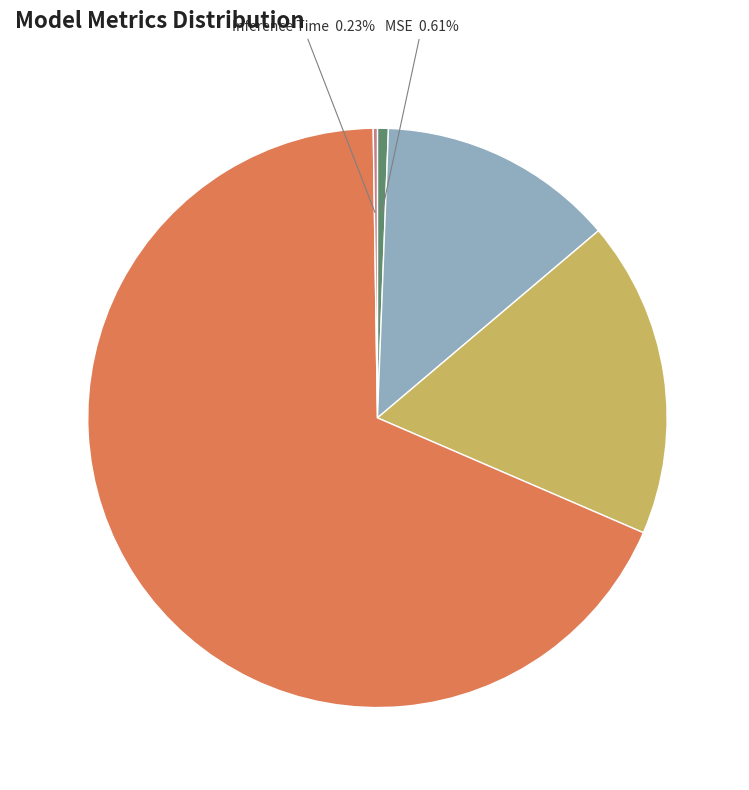

Does any single category account for the majority?

Yes